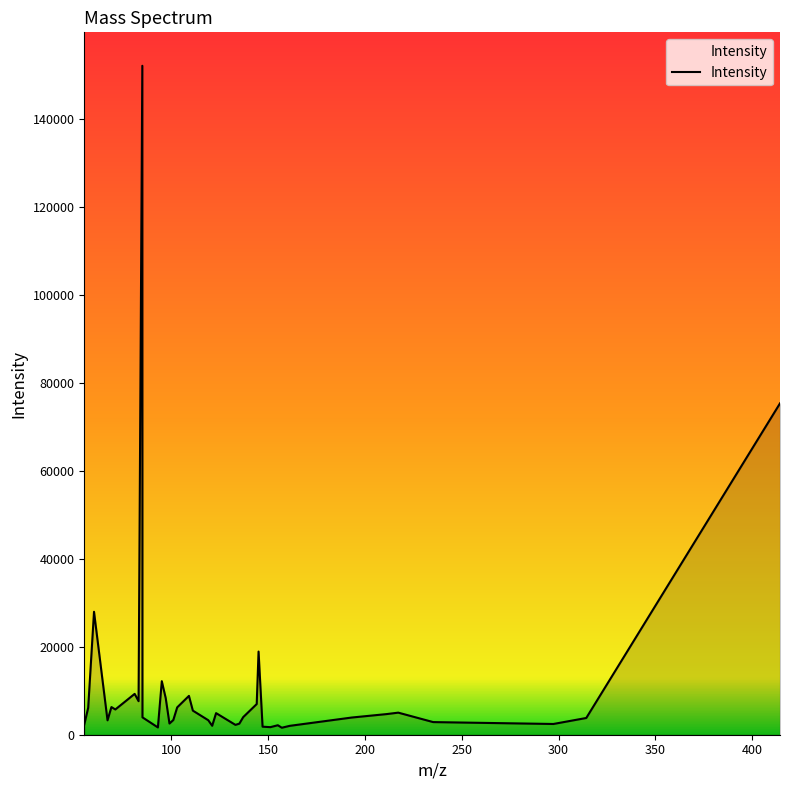

What is the maximum value shown in the chart?

151996.9